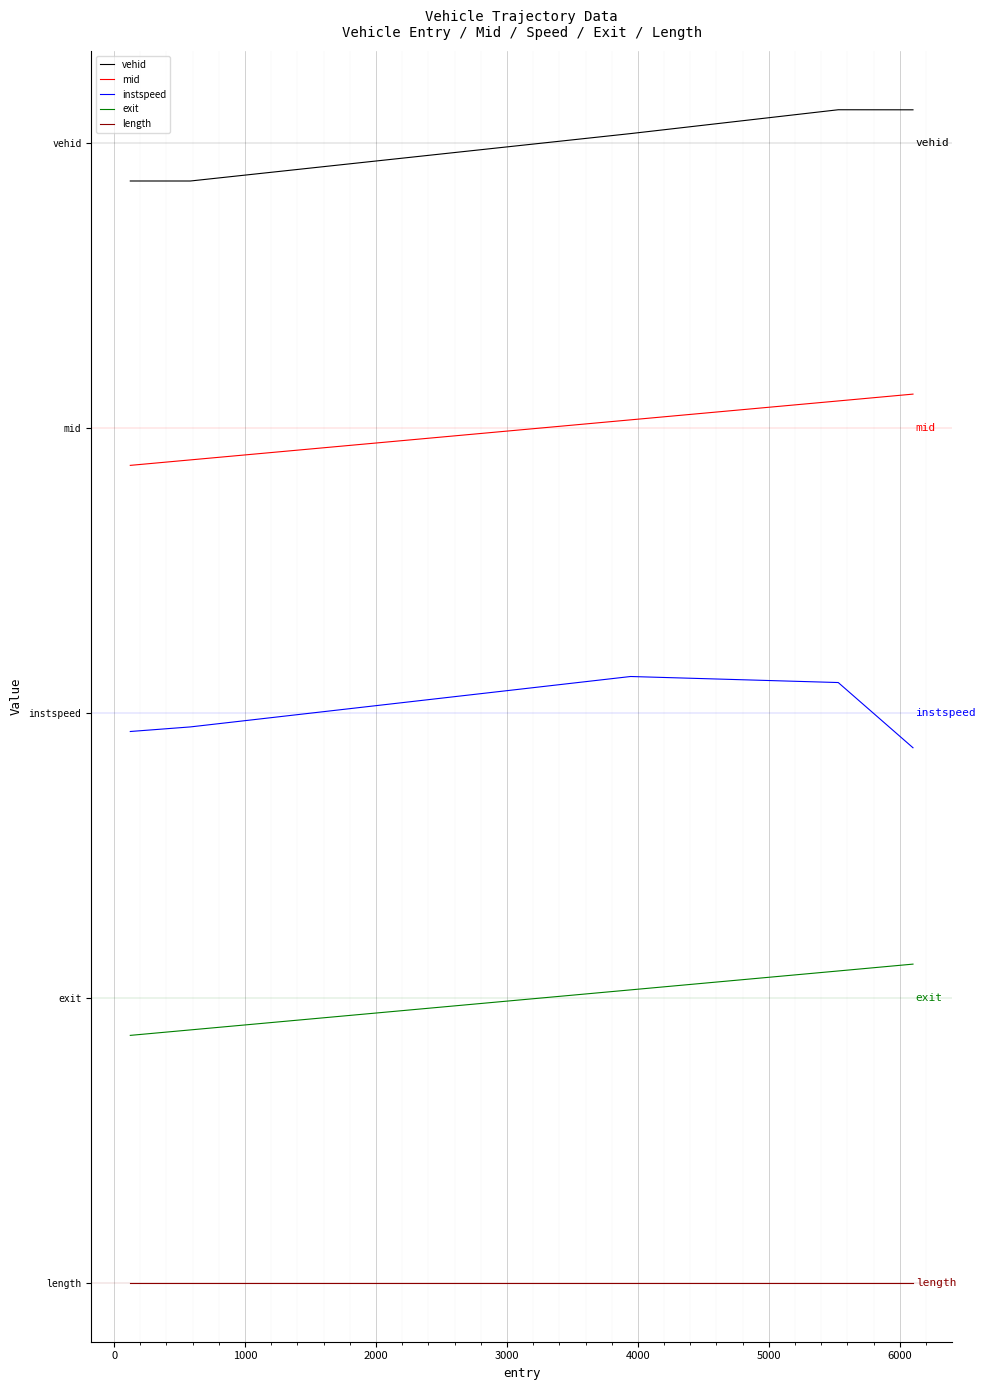

Rank the series by their average value, from highest to lowest.

vehid, mid, instspeed, exit, length